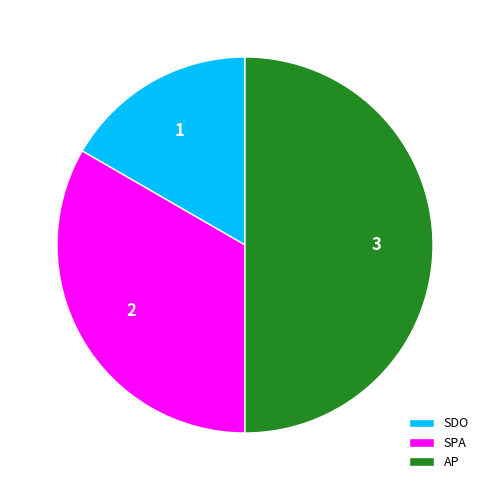

True or false: AP accounts for 44% of the total.

False